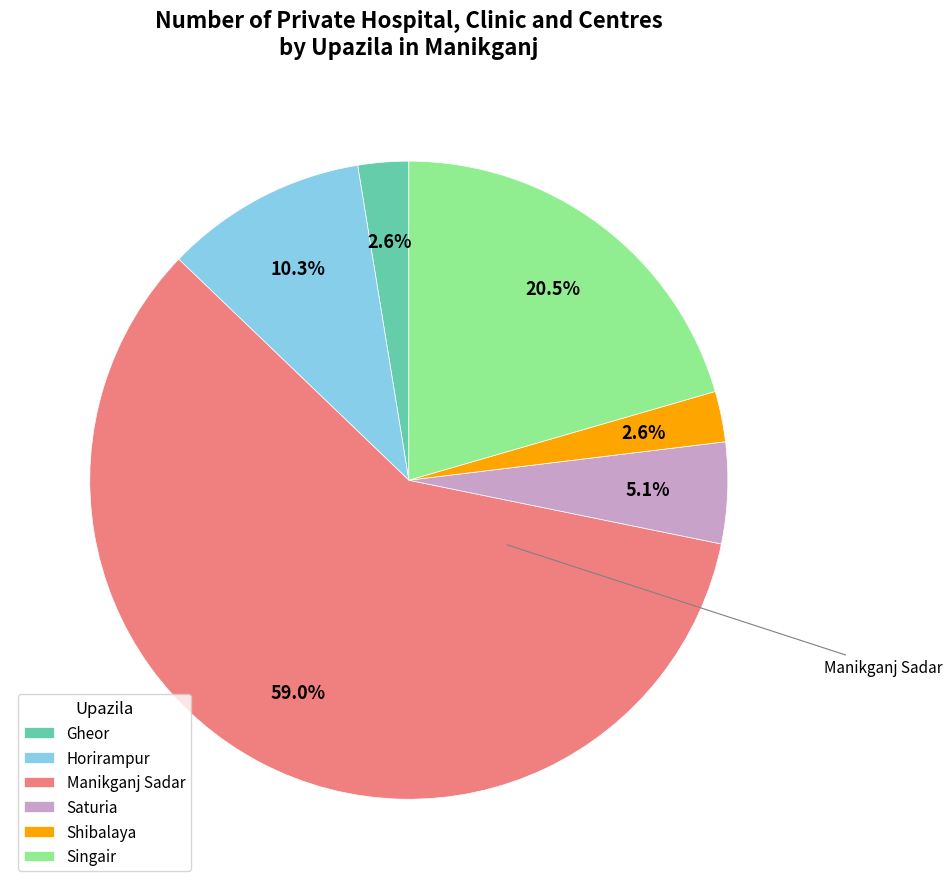

To the nearest percent, what is the difference between the Manikganj Sadar and Gheor slice percentages?

56%